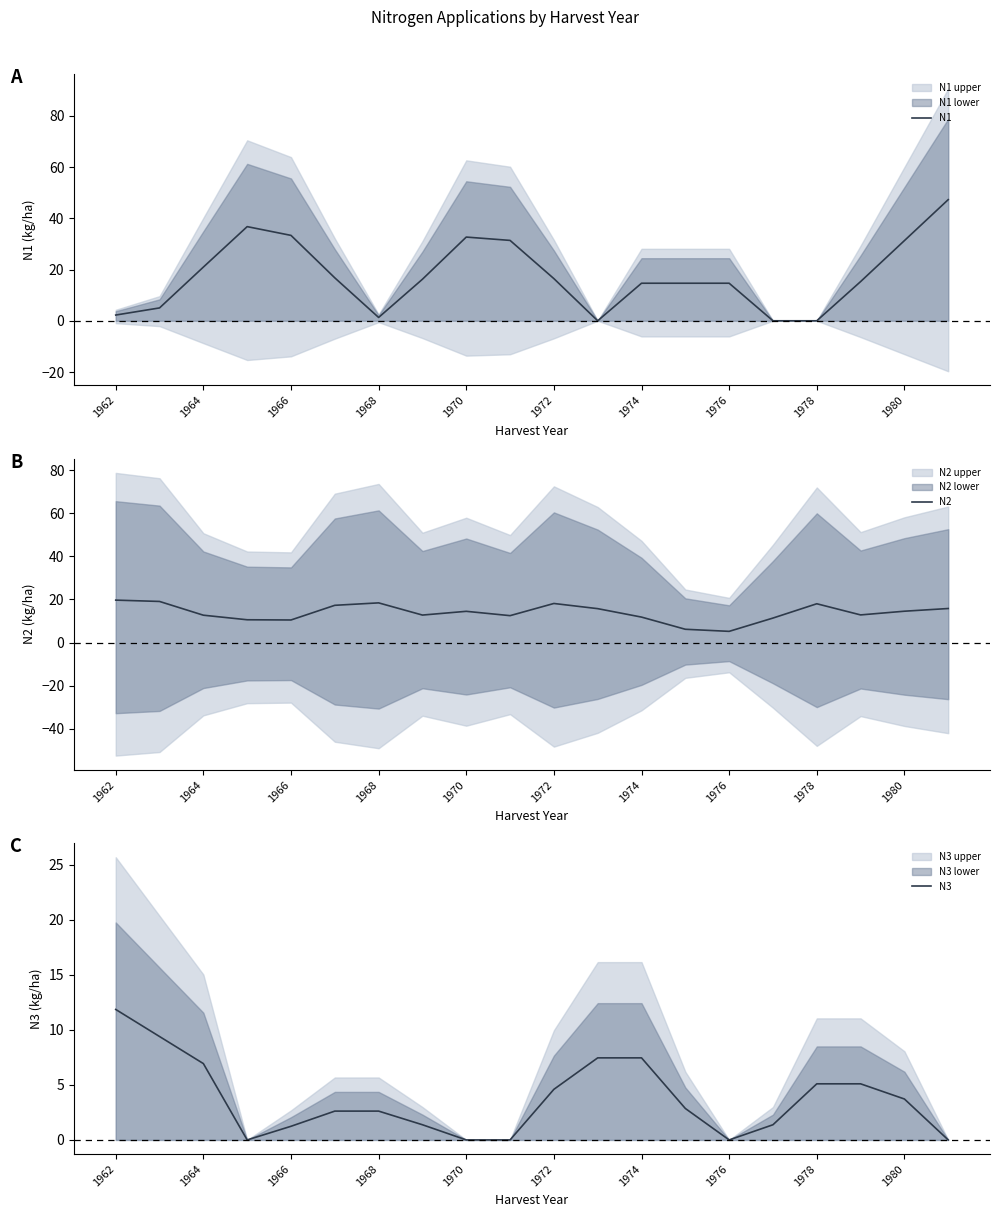

True or false: N1 has a value of 44.8 at 1970.

False